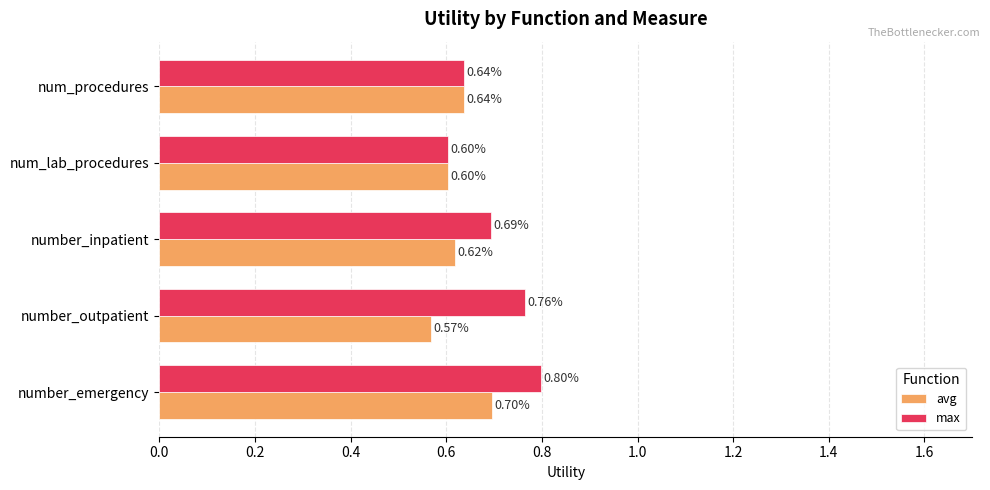

Between number_outpatient and num_procedures, which series saw the biggest shift?

max